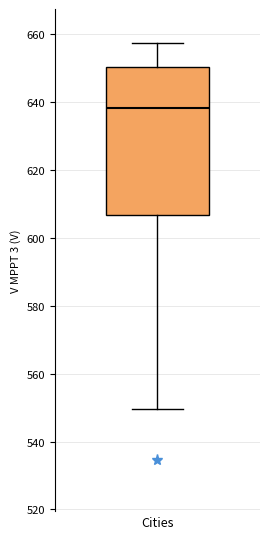

Where is the upper edge of the box for Cities on the y-axis? The values are not printed on the chart, so give them approximately, as read against the axis.

650